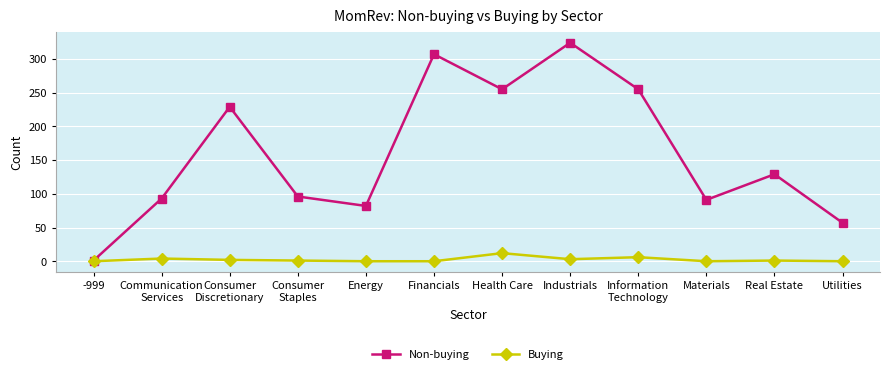

Which series has the widest spread of values?

Non-buying